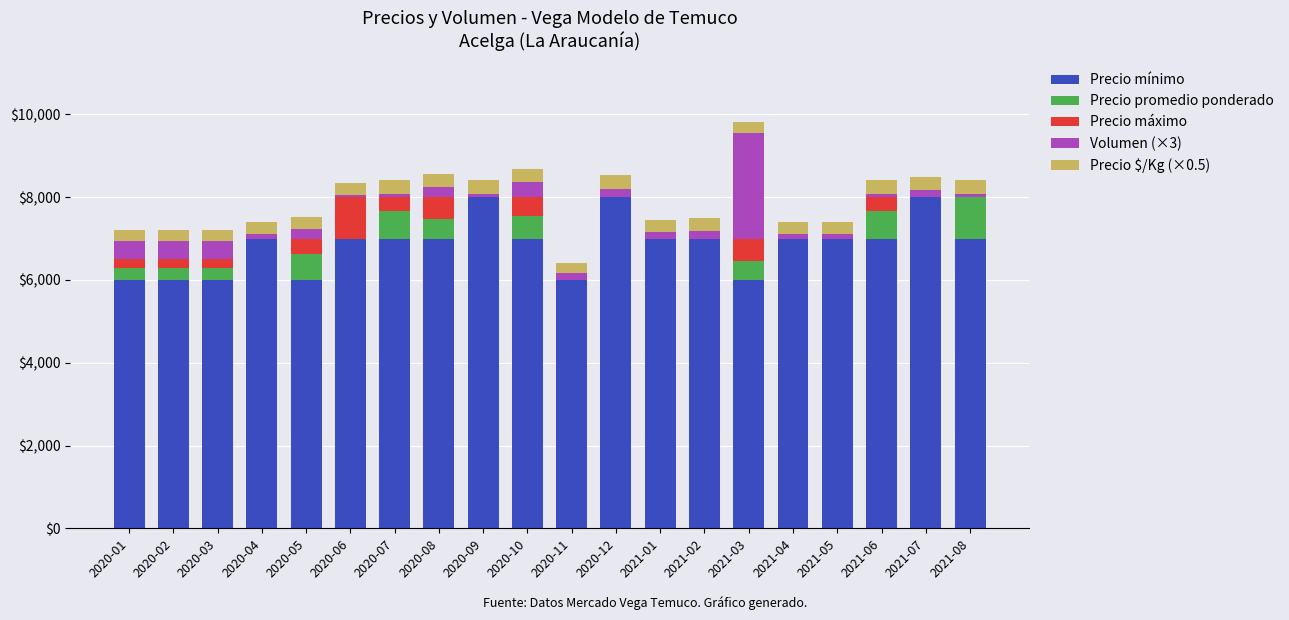

Are the bars horizontal?

No